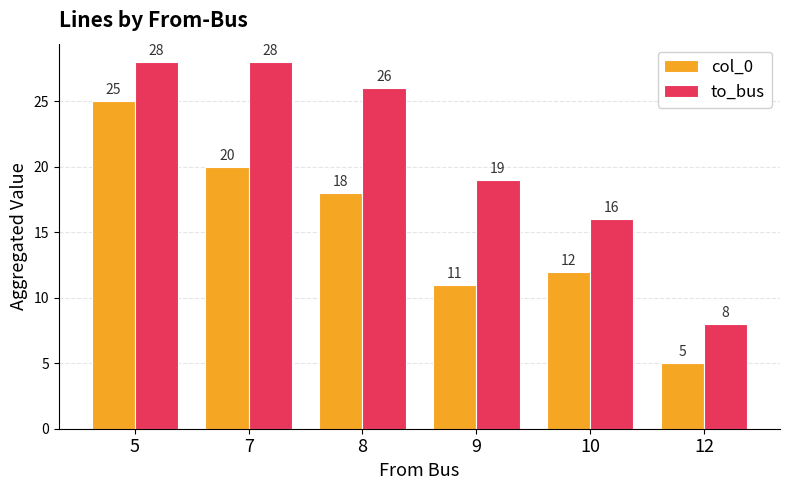

How many groups of bars are there?

6